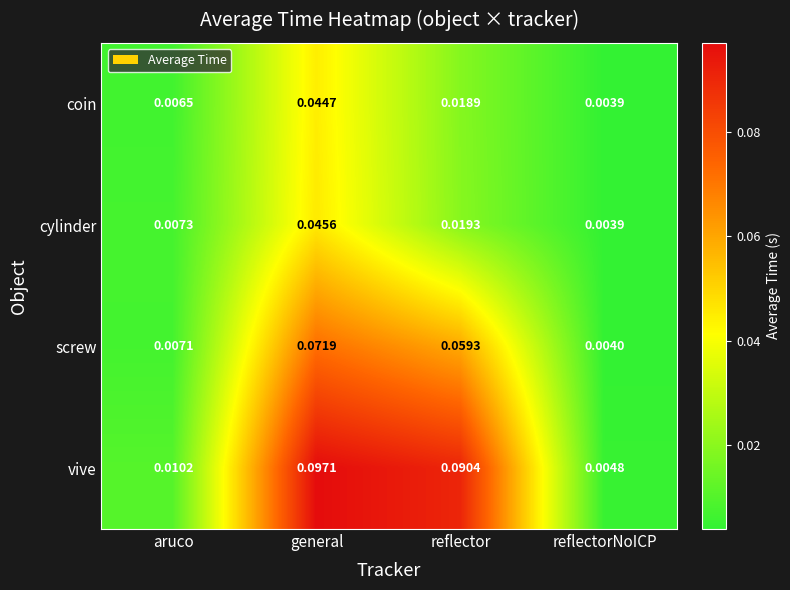

Which series changed the most between aruco and general?

vive